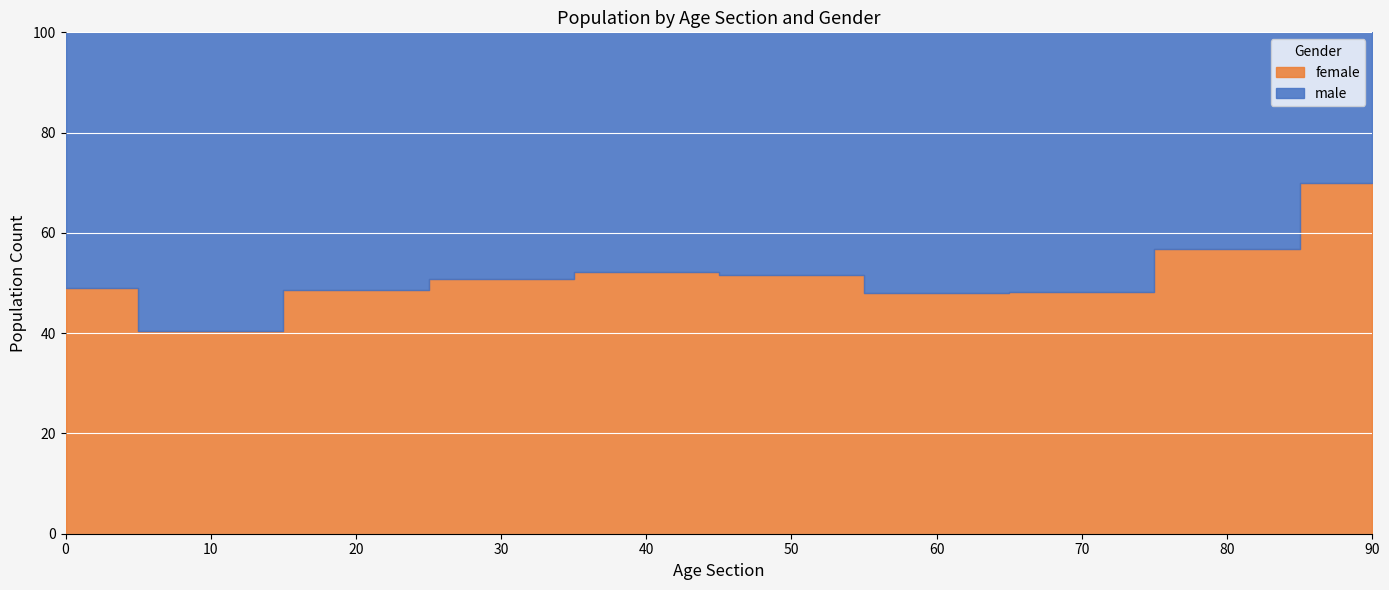

Is it true that male equals 8462 at 60?

False